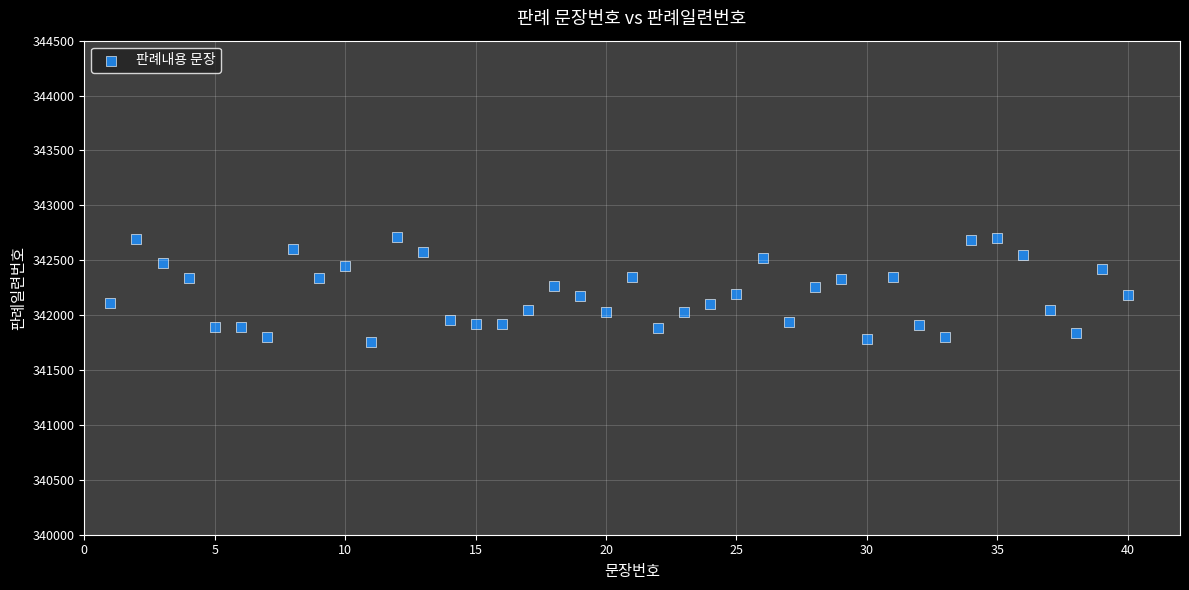

What is the range of Y values (max minus min)?

949.3